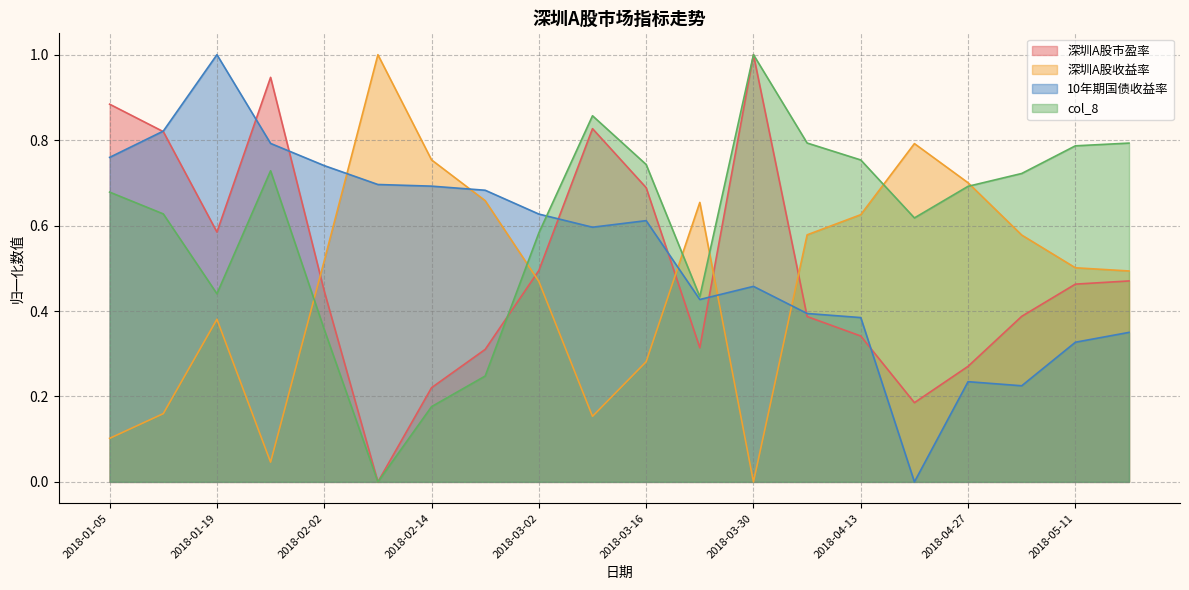

What is the value of the 深圳A股收益率 point at the 20th from the left?

0.5